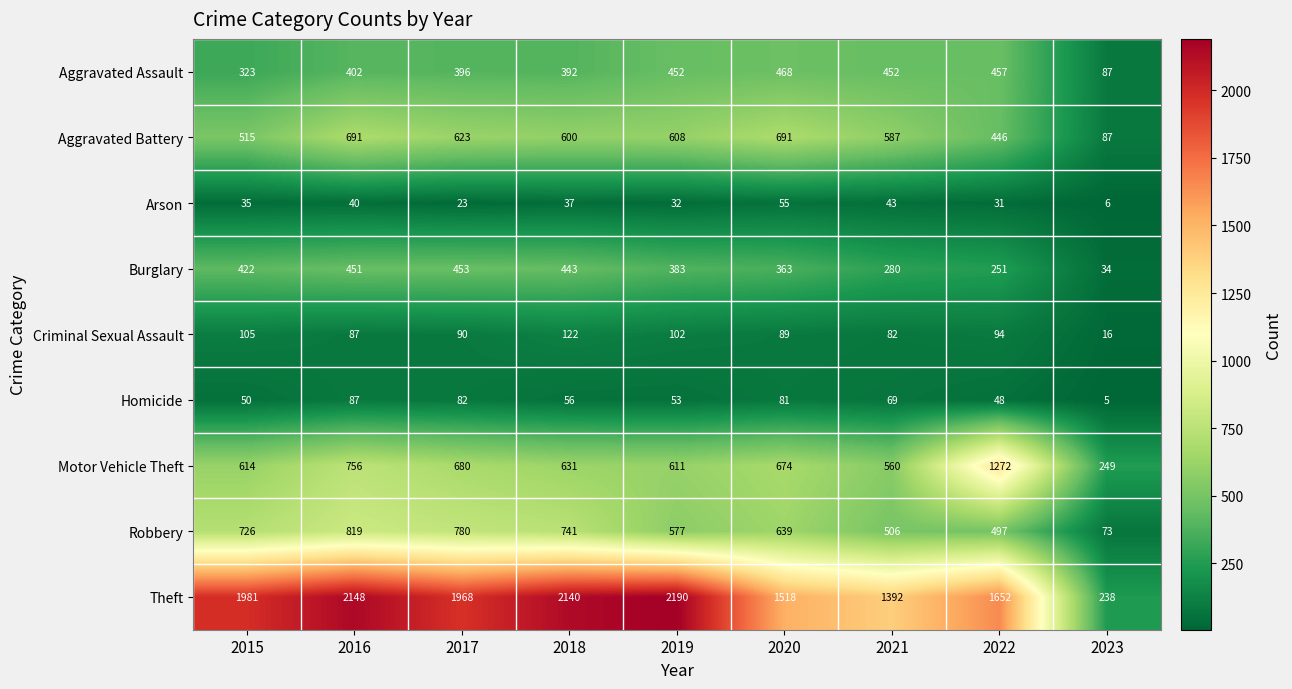

Which category has the highest value in the Robbery series?

2016